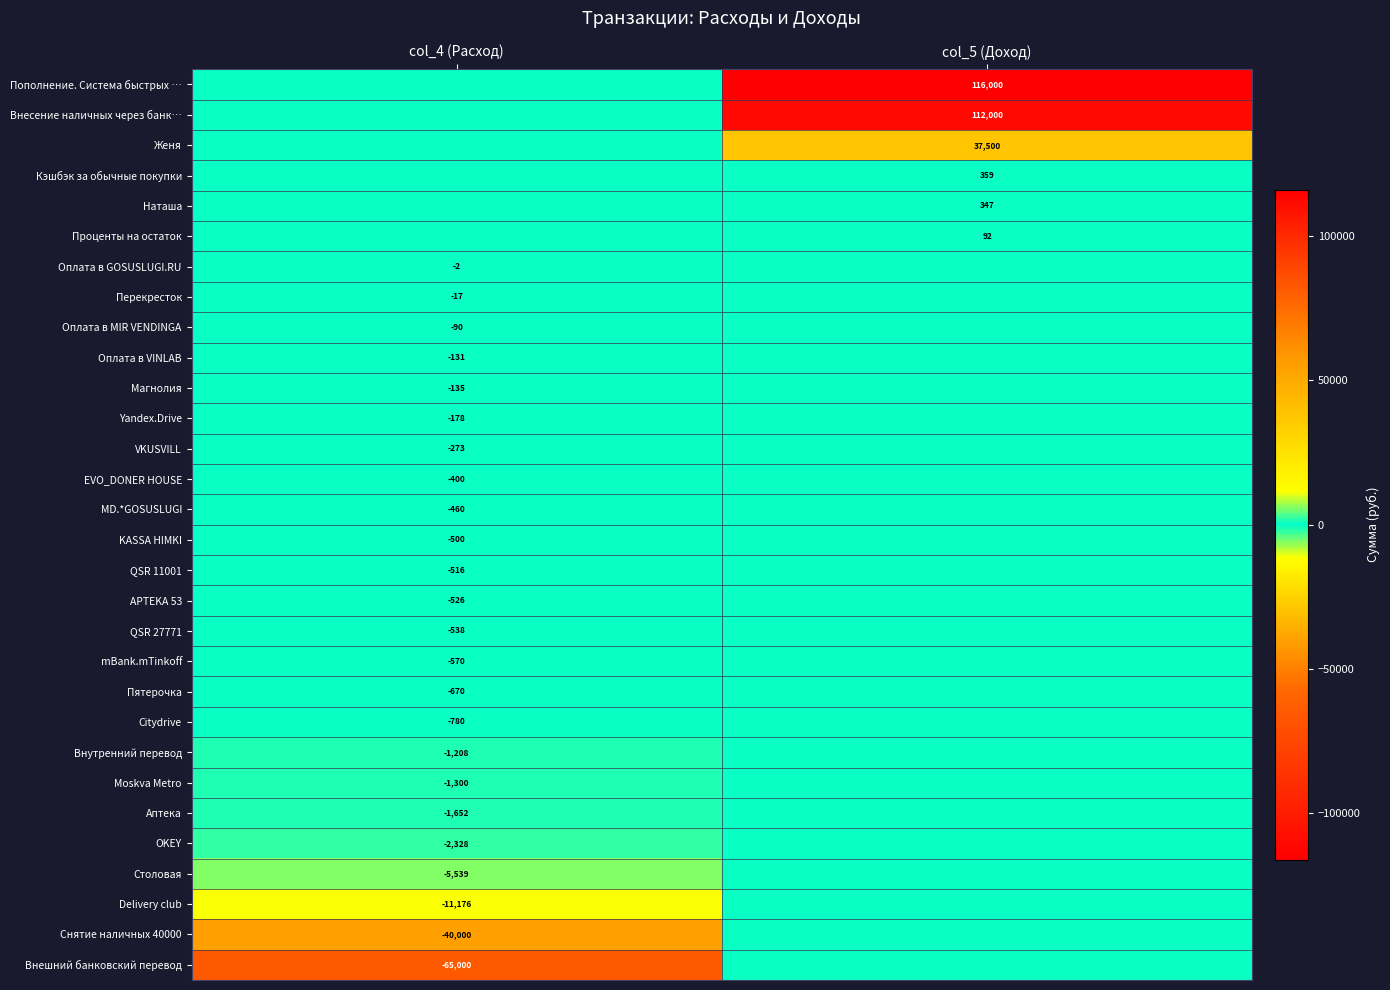

The QSR 27771 series shows -863 at col_4 (Расход). True or false?

False